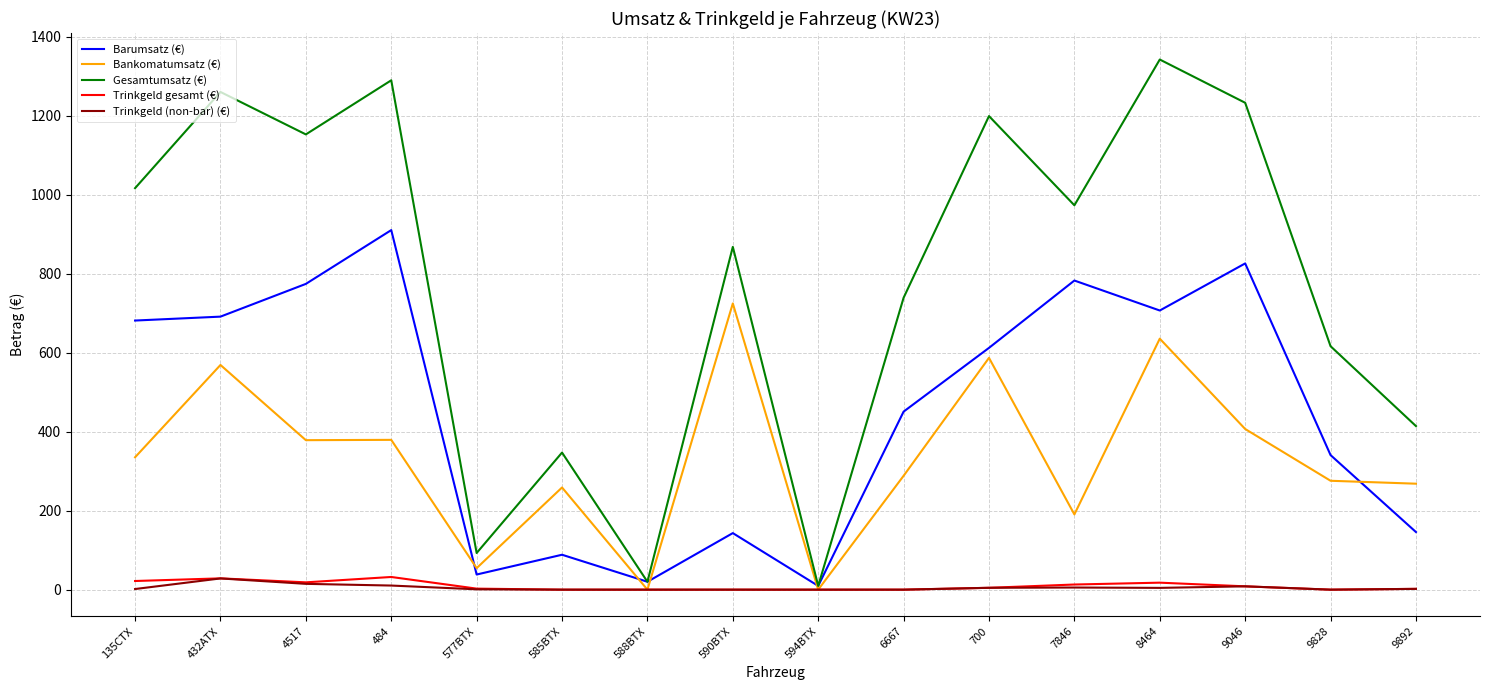

What is the difference between the Bankomatumsatz (€) values at 585BTX and 8464?

376.8